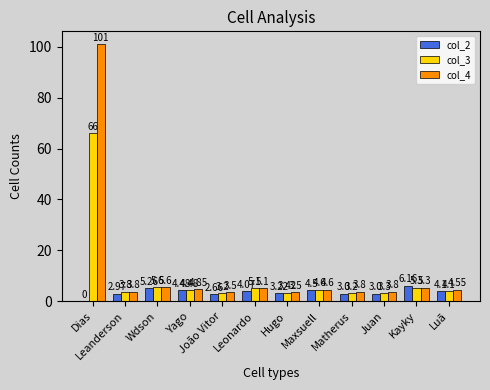

What is the sum of the col_3 values at Wdson and Kayky?

10.9